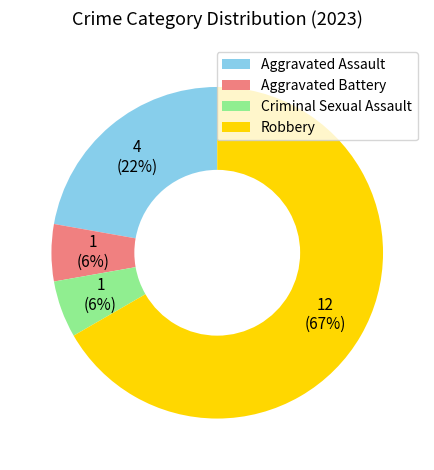

To the nearest percent, what portion does Aggravated Assault represent?

22%